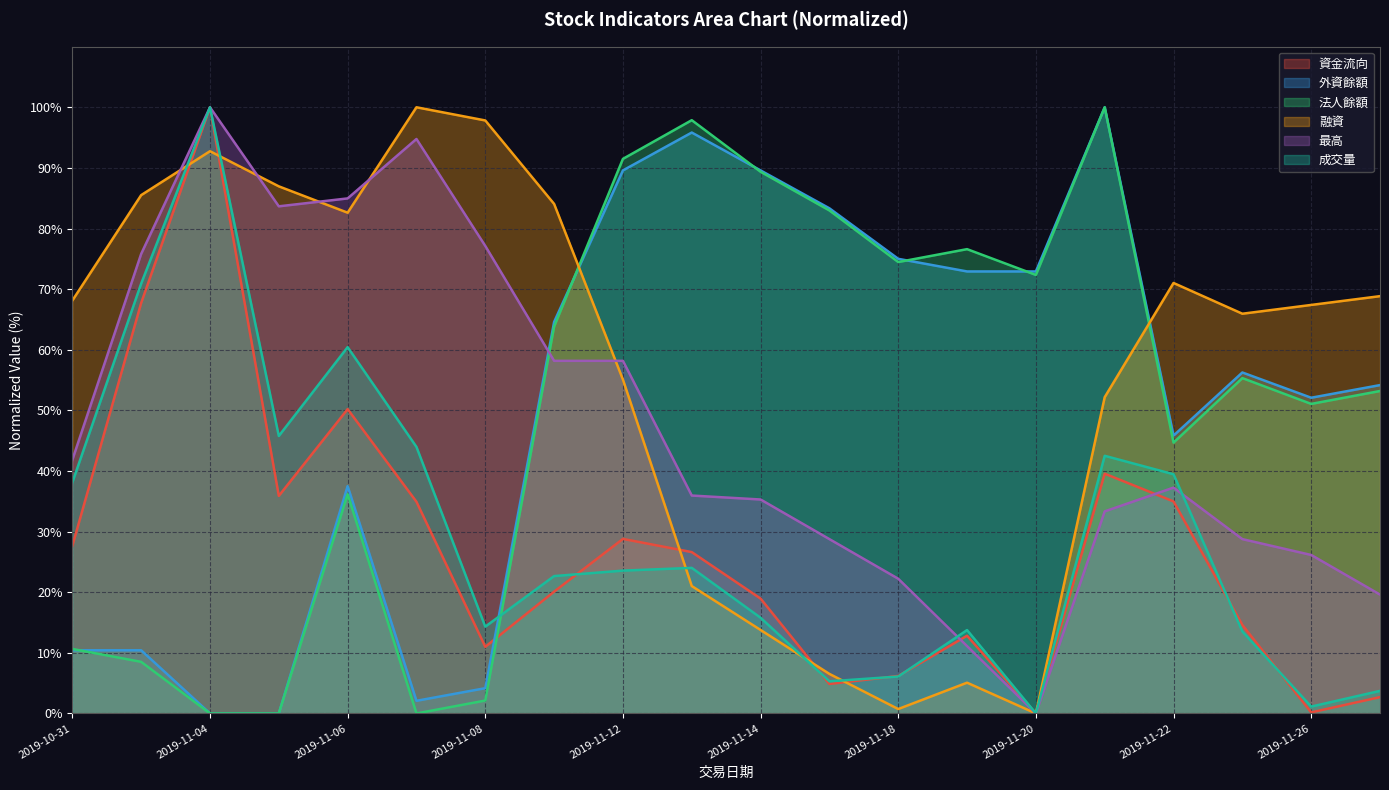

What is the value of the 資金流向 point at the 1st from the left?

27.6